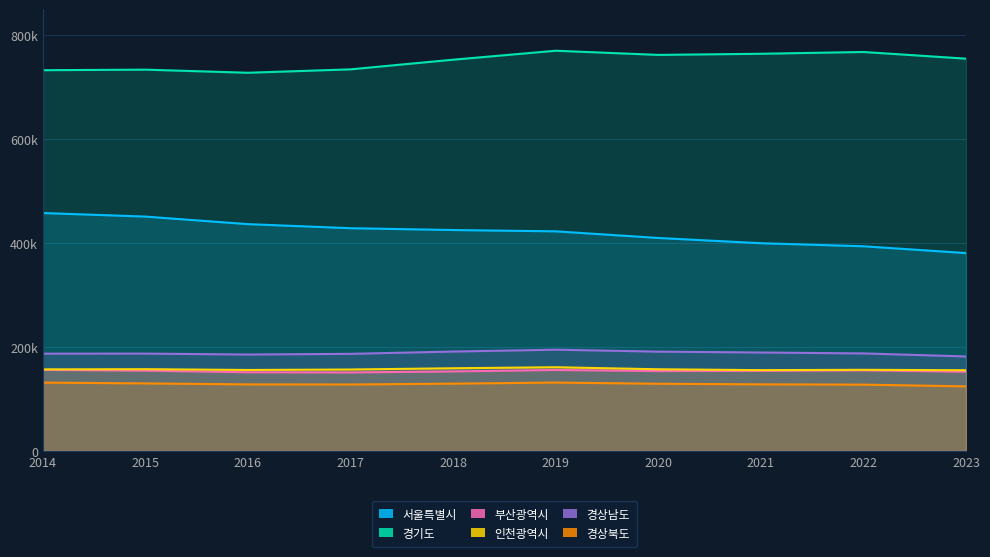

Is the value of 서울특별시 at 2020 greater than the value of 경상남도 at 2021?

Yes